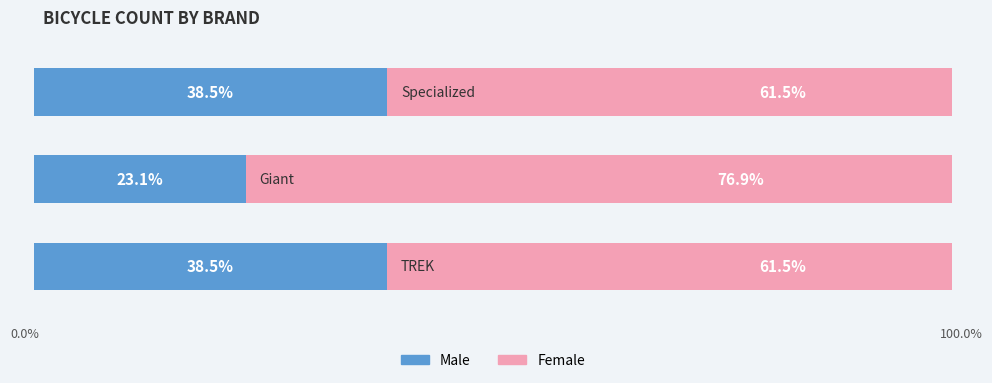

What are all the series names shown in the legend?

Male, Female